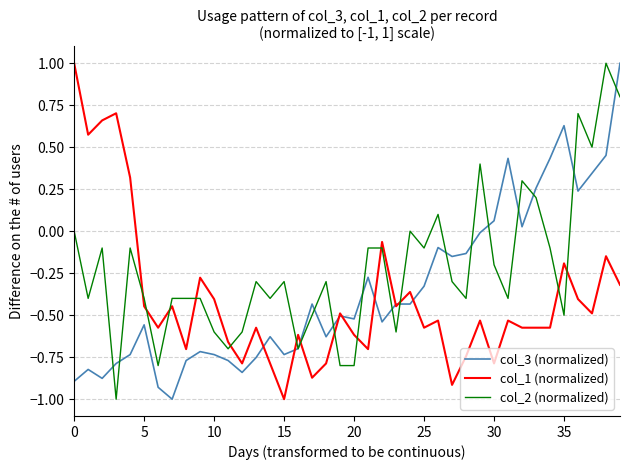

How many values in the col_3 (normalized) series exceed 0?

10